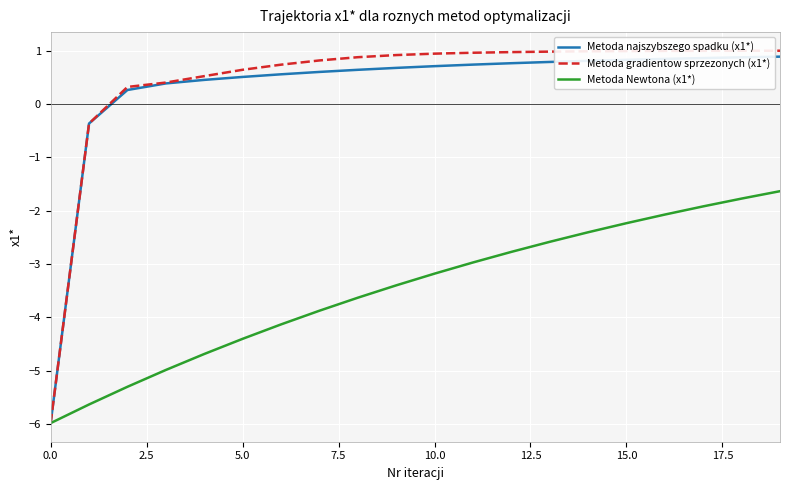

What is the maximum value for Metoda gradientow sprzezonych (x1*)?

1.0